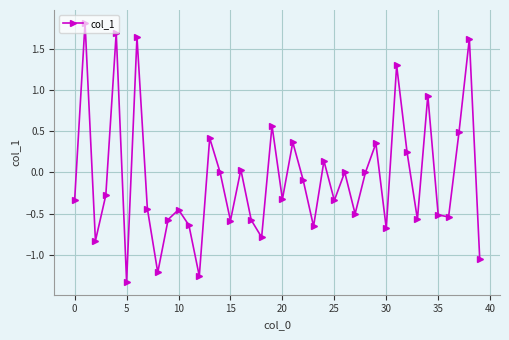

What is the difference between the maximum and second lowest values?

3.1